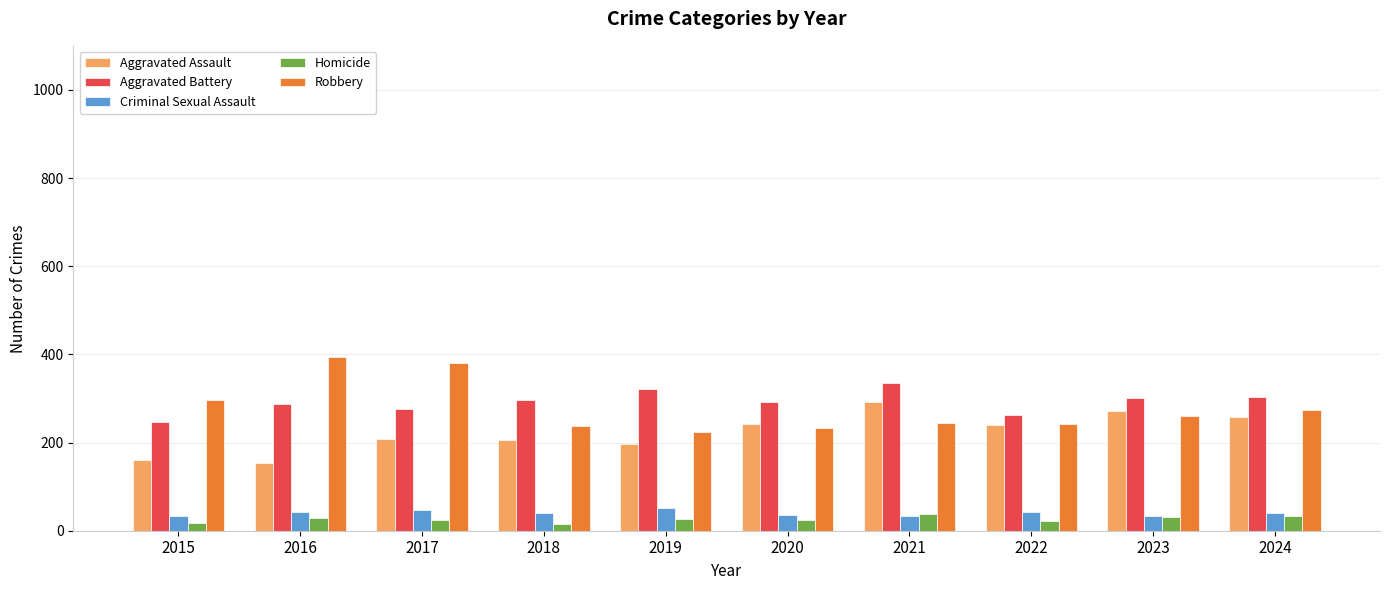

Rank the series at 2020 from highest to lowest value.

Aggravated Battery, Aggravated Assault, Robbery, Criminal Sexual Assault, Homicide